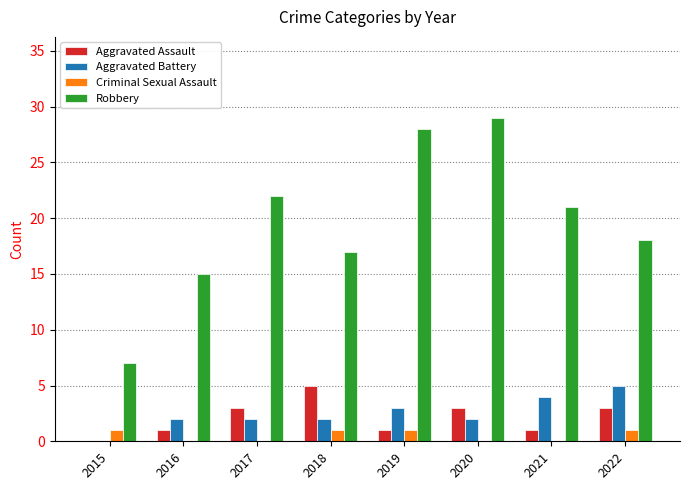

Is it true that Robbery equals 6 at 2019?

False